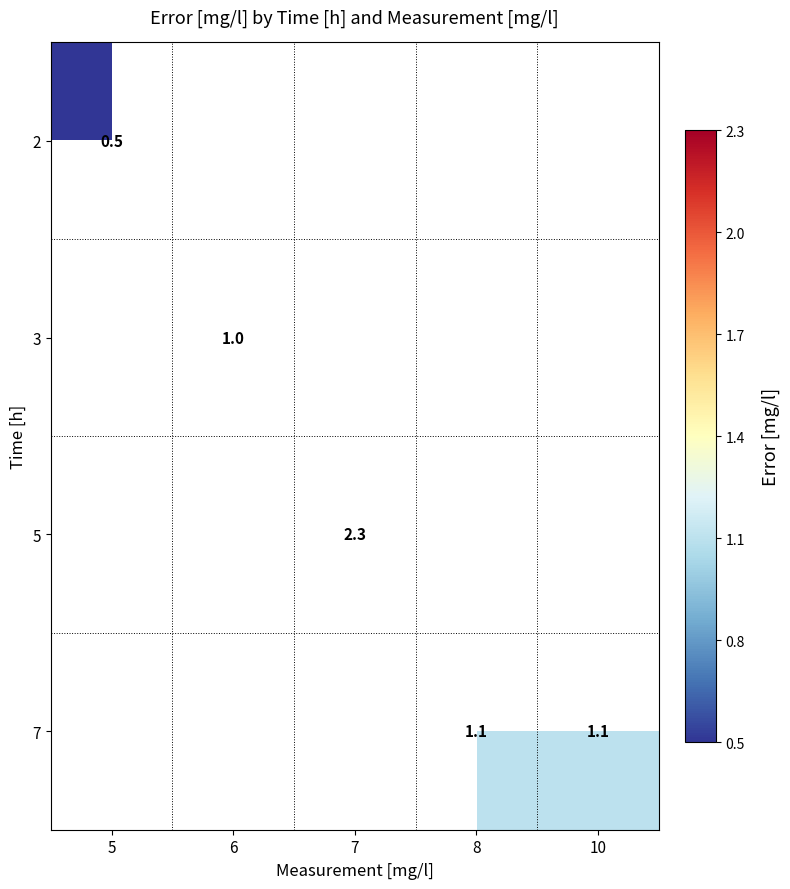

The value of 7 at 8 is 1.1. True or false?

True